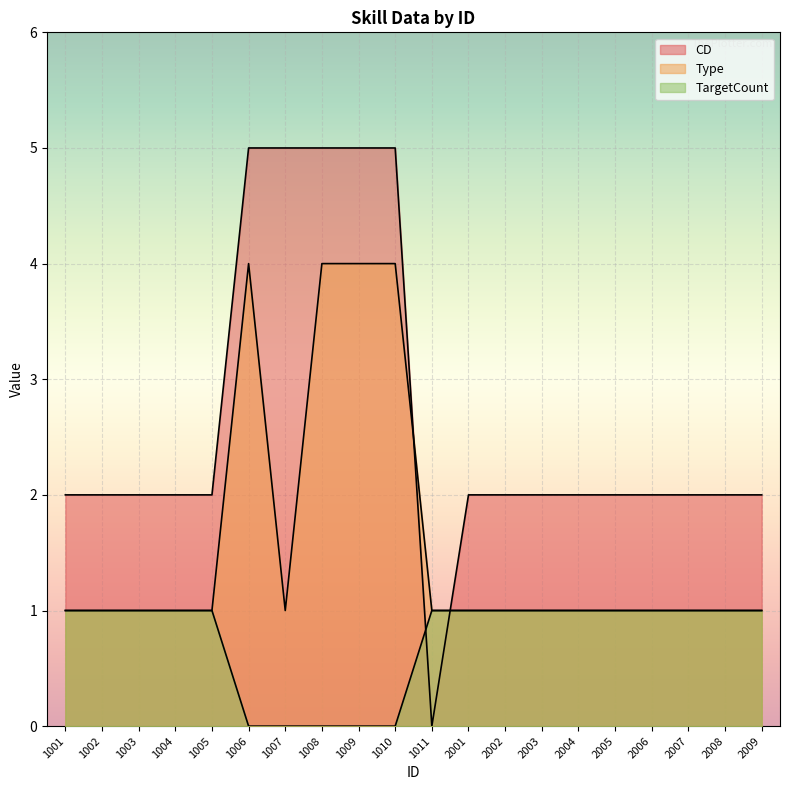

Is it true that TargetCount equals 2 at 1011?

False